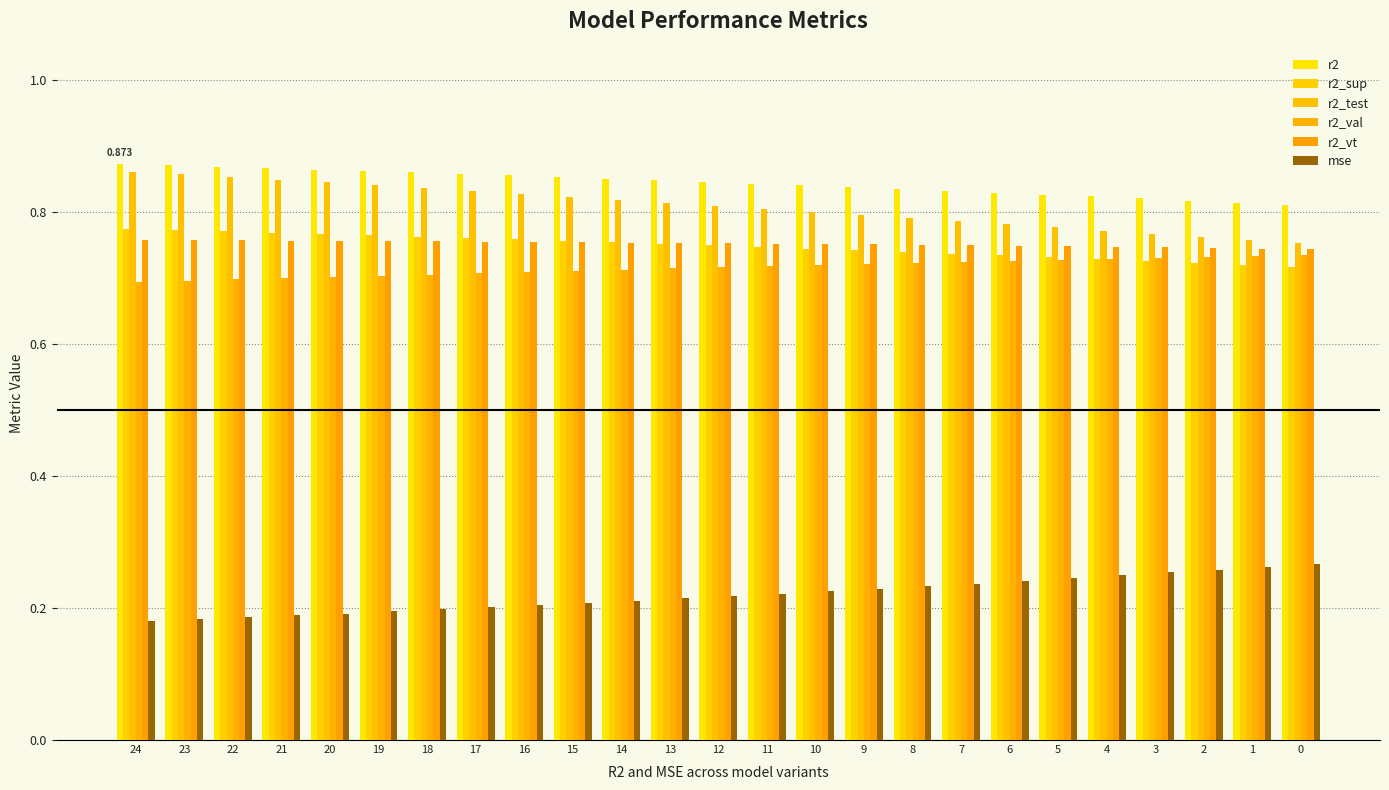

True or false: r2_vt has a value of 0.8 at 16.

True